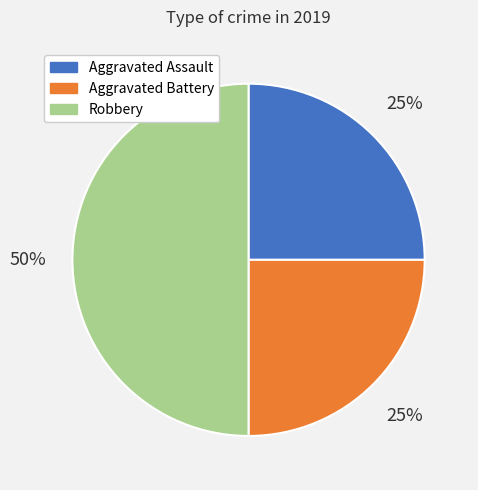

What is the largest slice in the pie chart?

Robbery